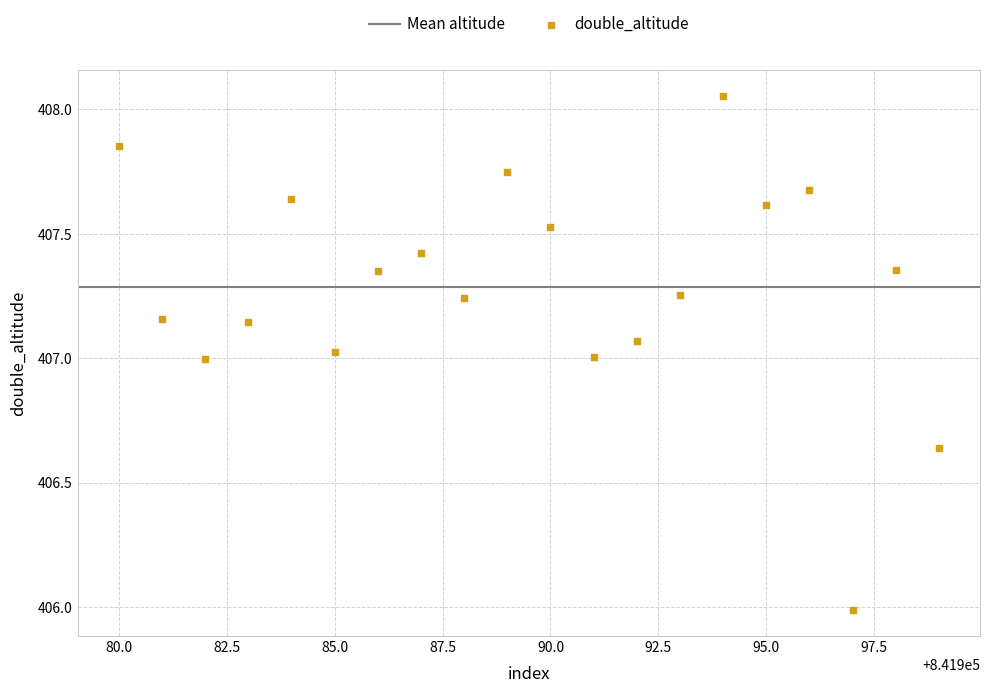

What is the range of Y values (max minus min)?

2.1